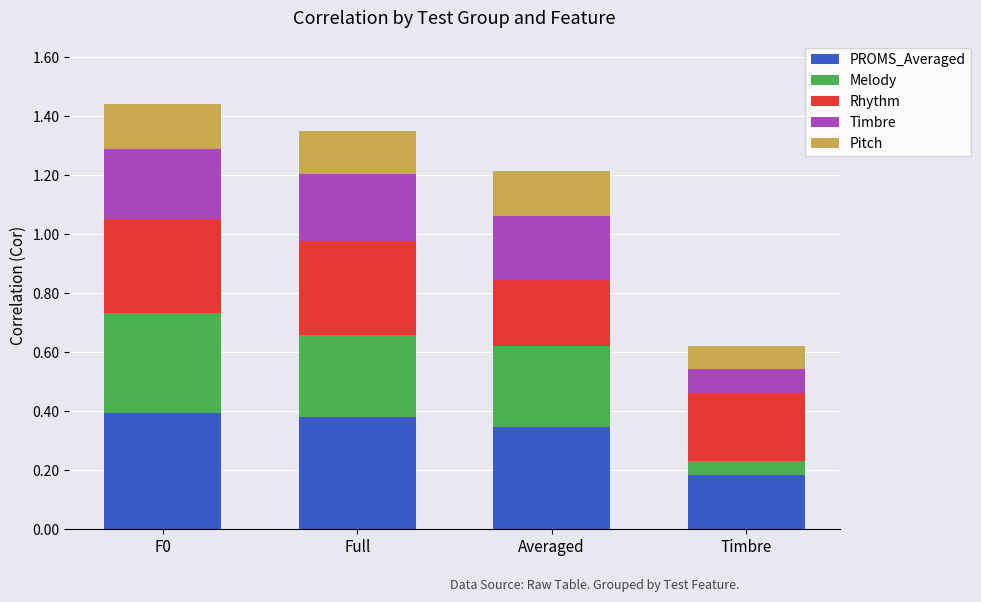

What is the total value across all series at Full?

1.4